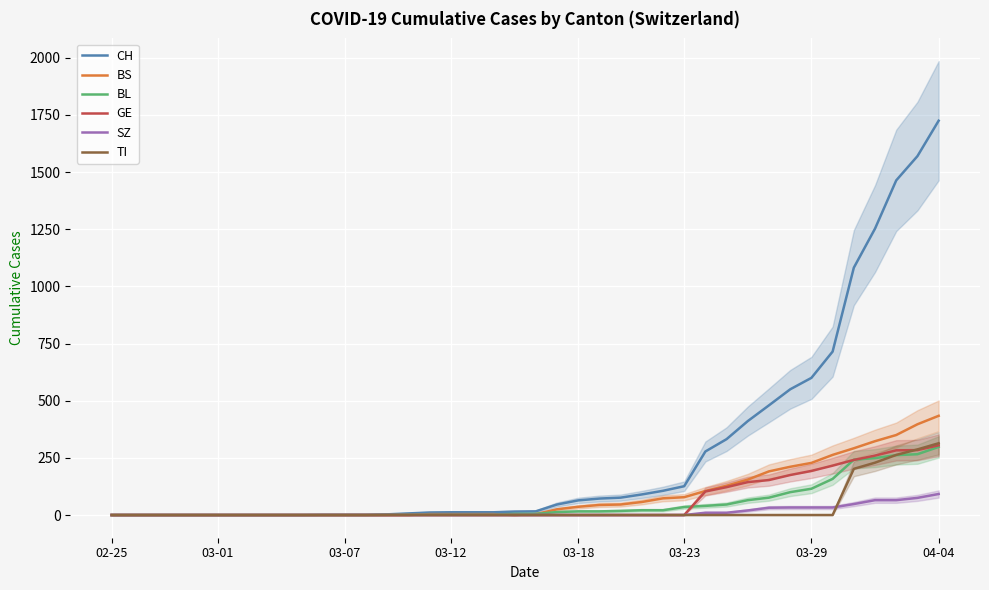

Which category has the highest value in the GE series?

04-04